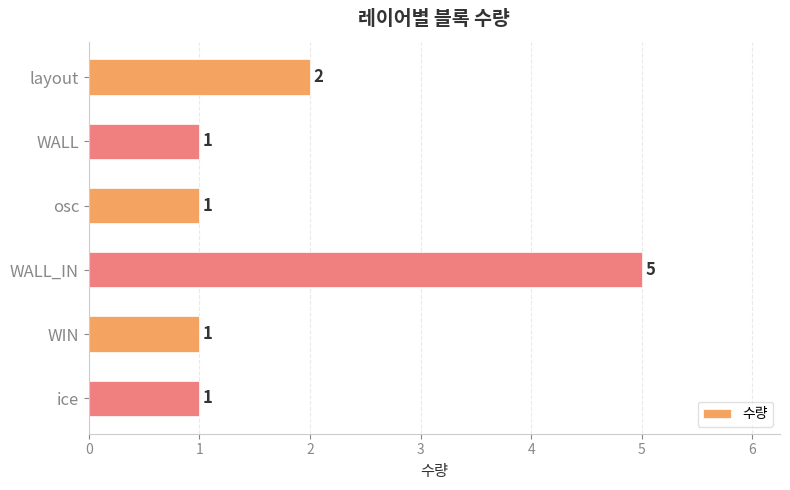

Count the values in the range 1 to 2.

5